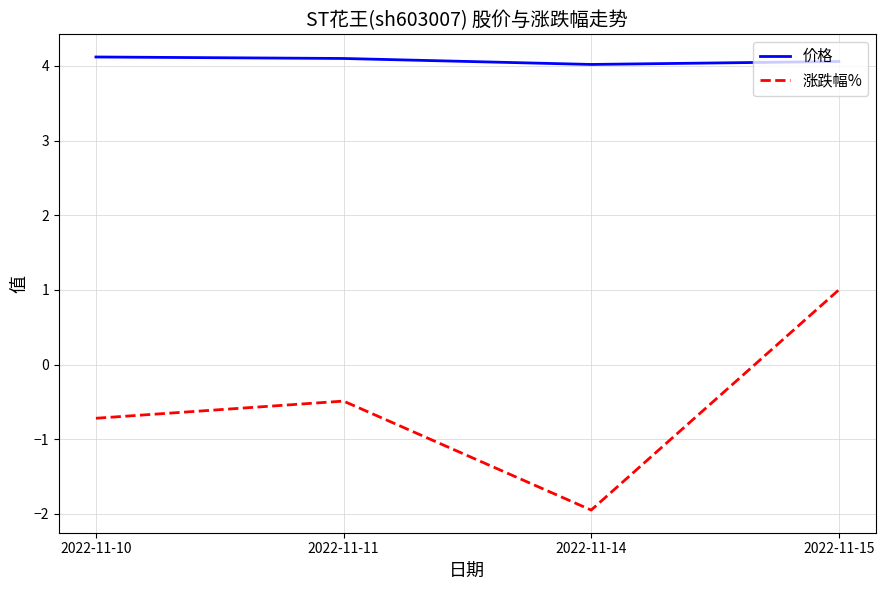

True or false: 涨跌幅% has more than 1 points higher than both neighbors.

False